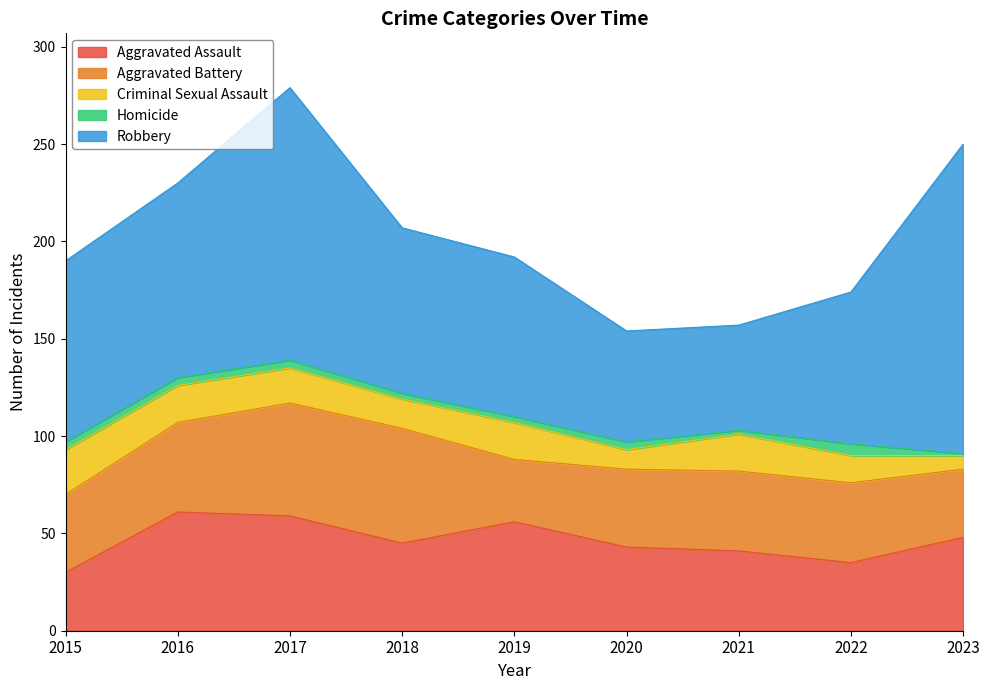

True or false: Robbery and Aggravated Battery intersect in this chart.

False